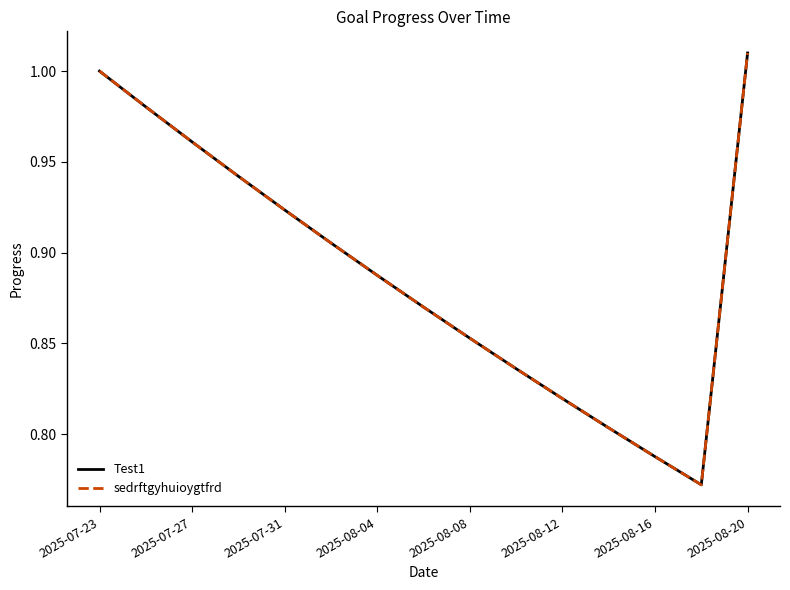

Does the chart display data point markers on the line(s)?

No